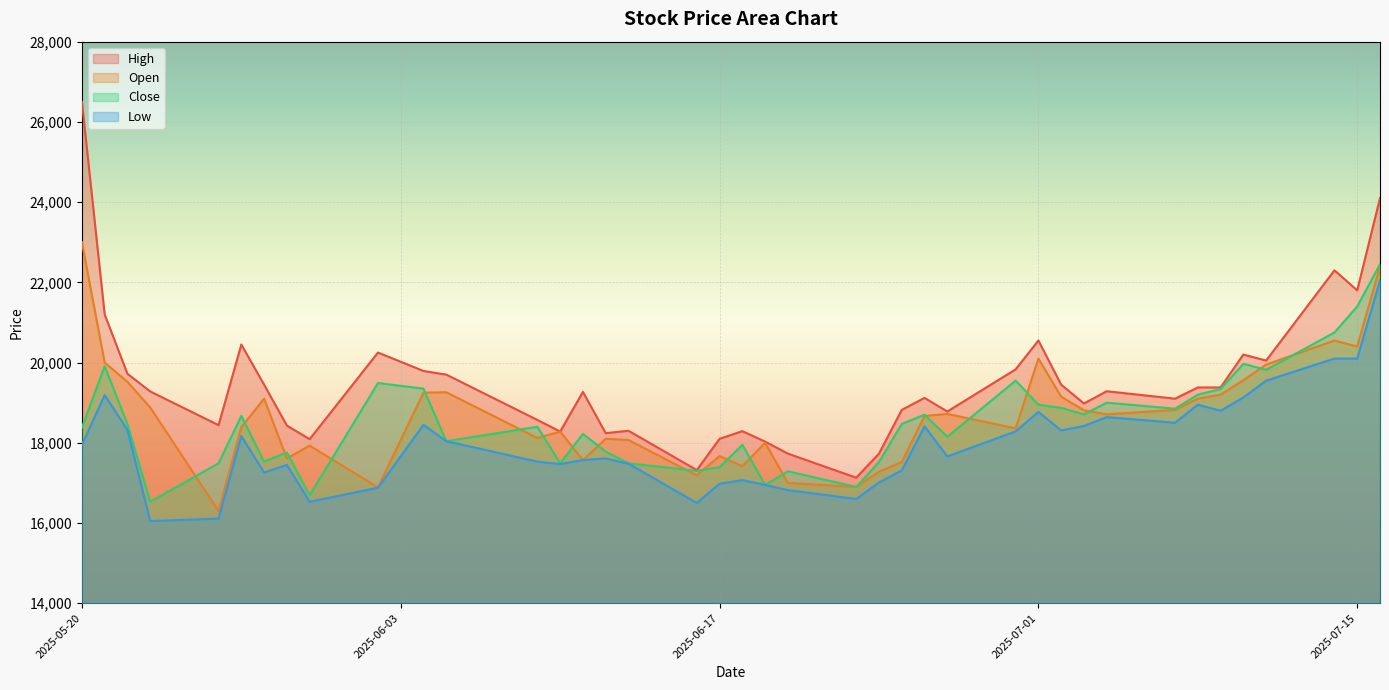

Read the Open value at 2025-07-15.

20400